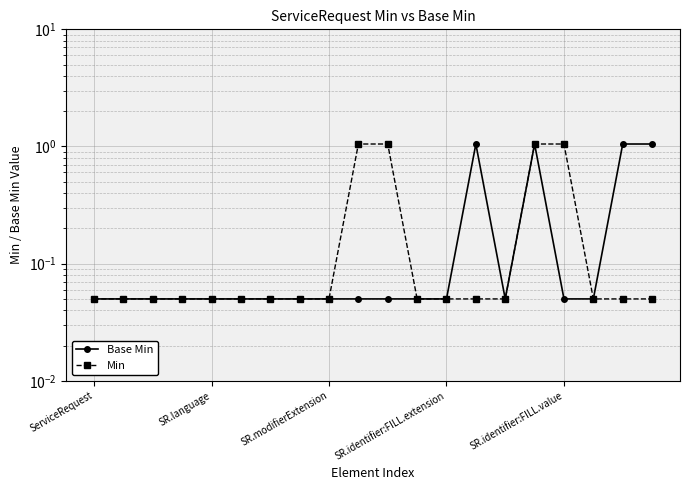

True or false: Base Min has a value of 0.0 at 10.

False